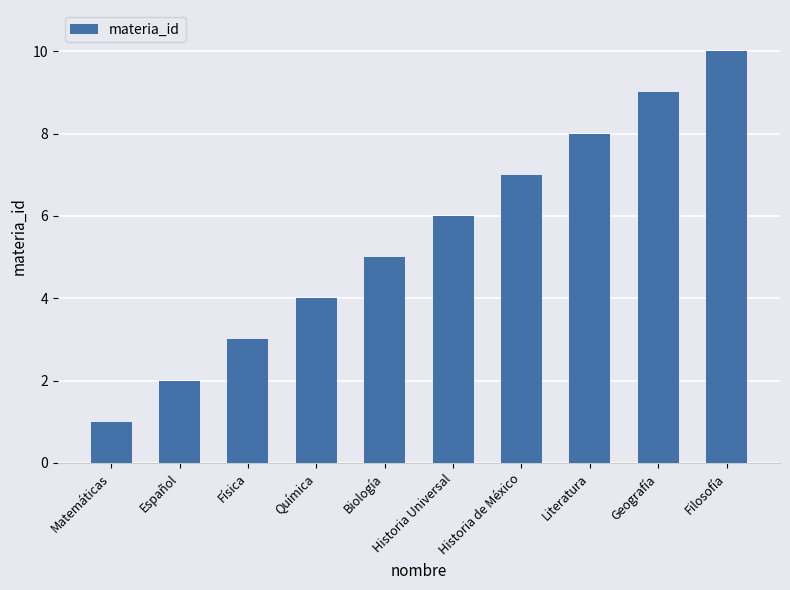

Reading right to left, what are all the values shown in this chart?

10	9	8	7	6	5	4	3	2	1